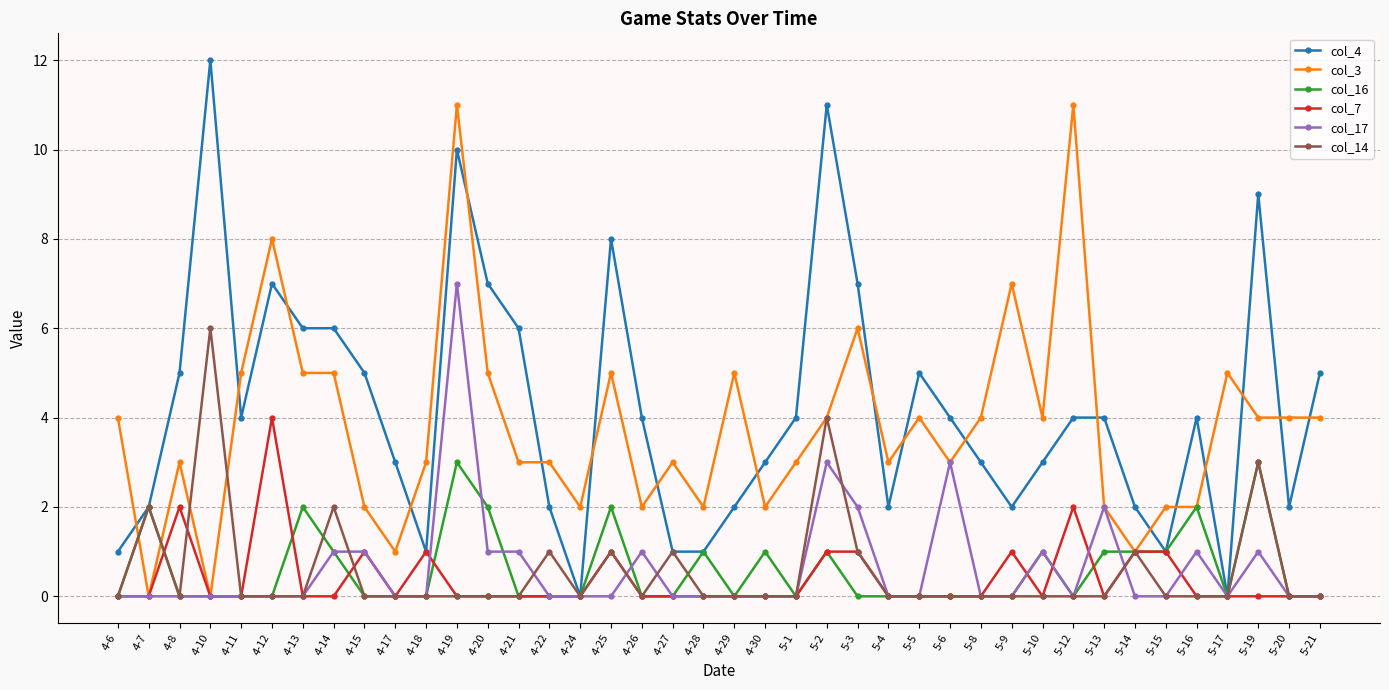

Rank the series by their maximum value, from lowest to highest.

col_16, col_7, col_14, col_17, col_3, col_4